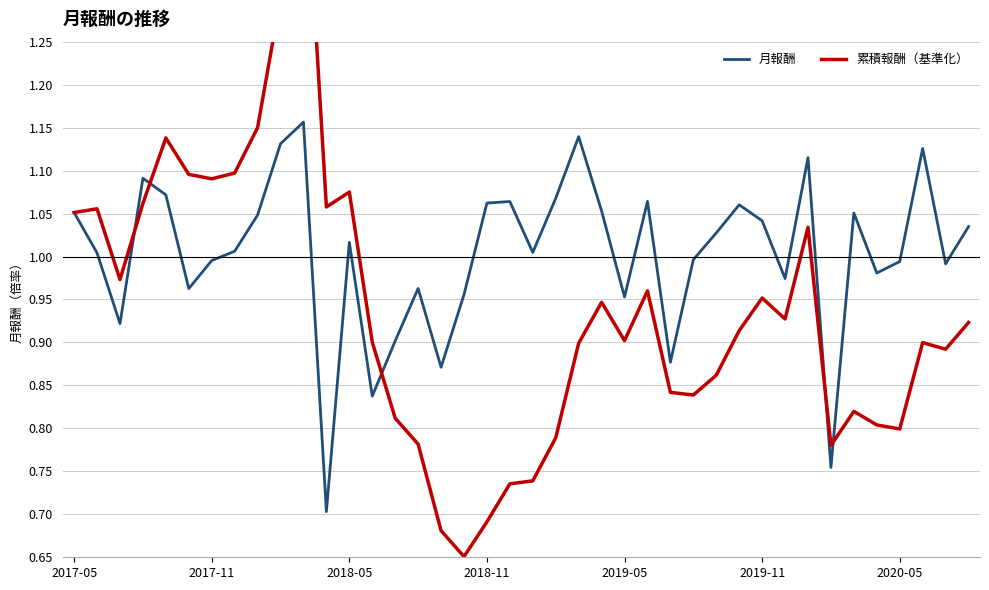

How many lines are shown in the chart?

2